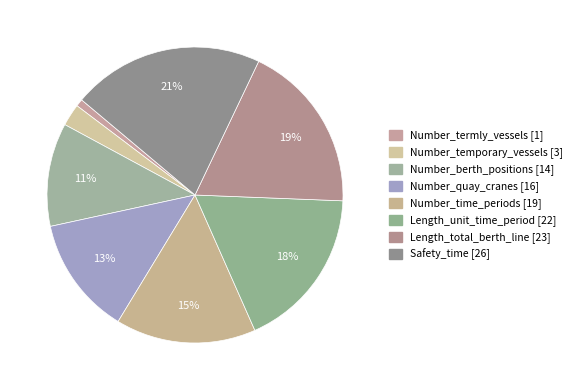

How many slices are in this pie chart?

8